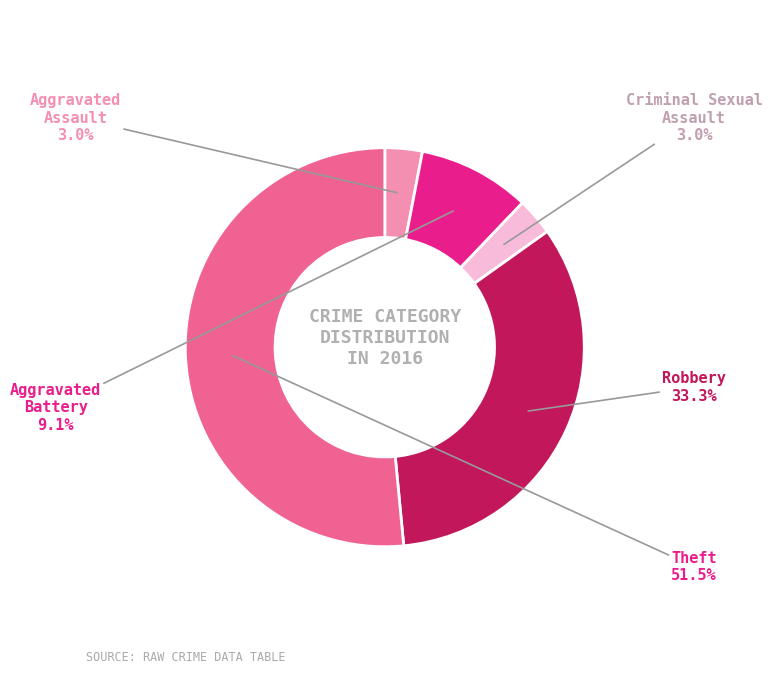

Is there any slice that represents more than half of the pie?

Yes